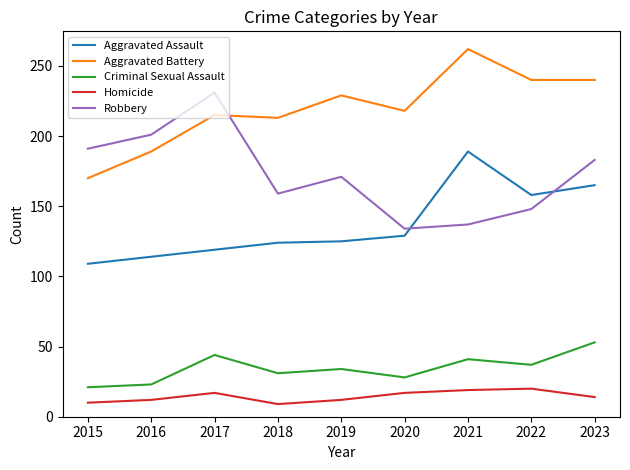

True or false: Aggravated Battery and Criminal Sexual Assault cross at least once.

False